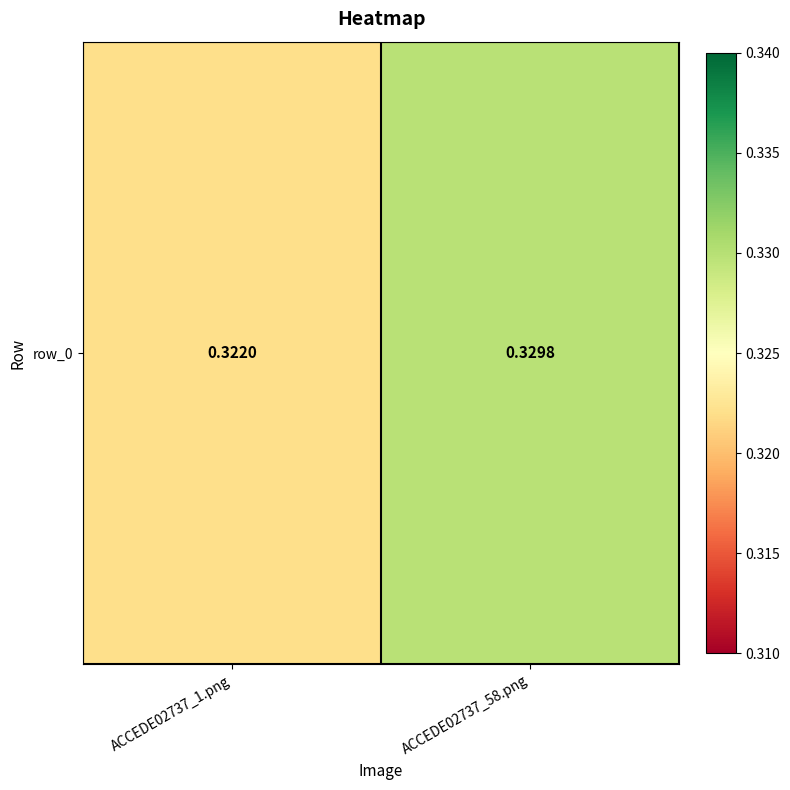

Which label corresponds to the smallest value in the chart?

ACCEDE02737_1.png